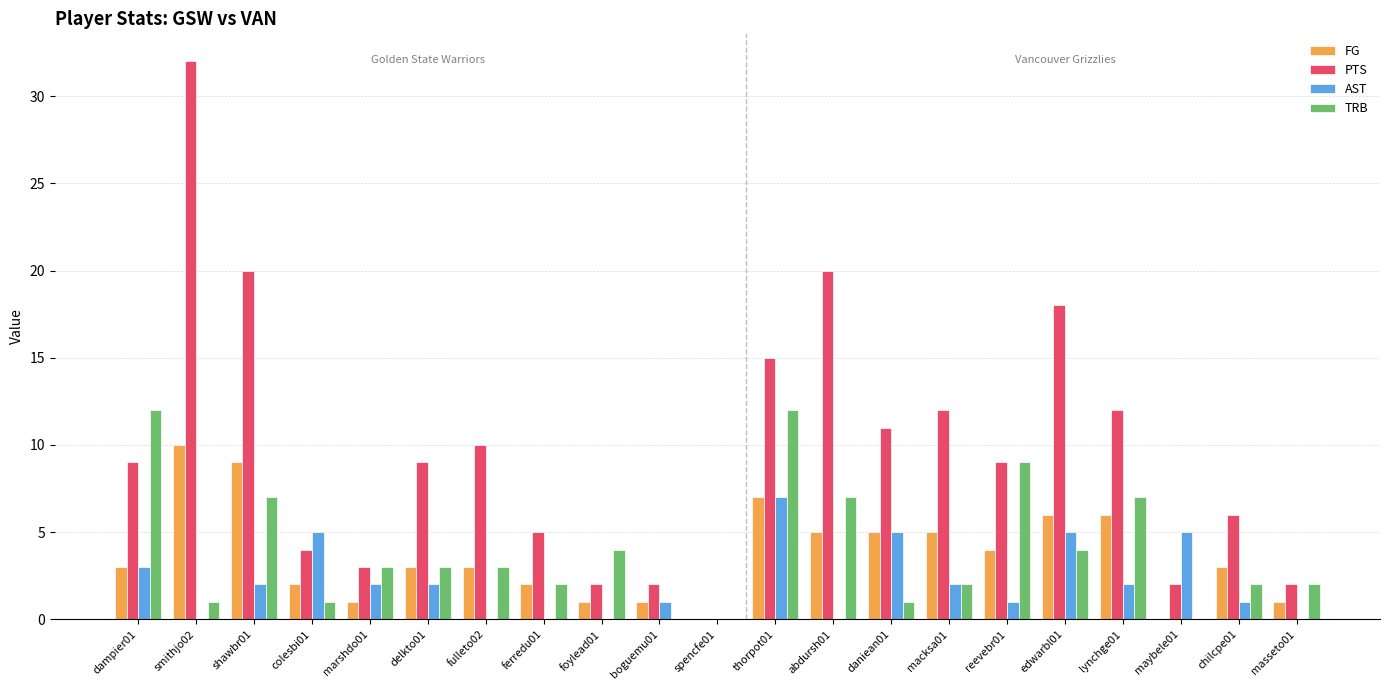

Which series has the largest total across all categories?

PTS